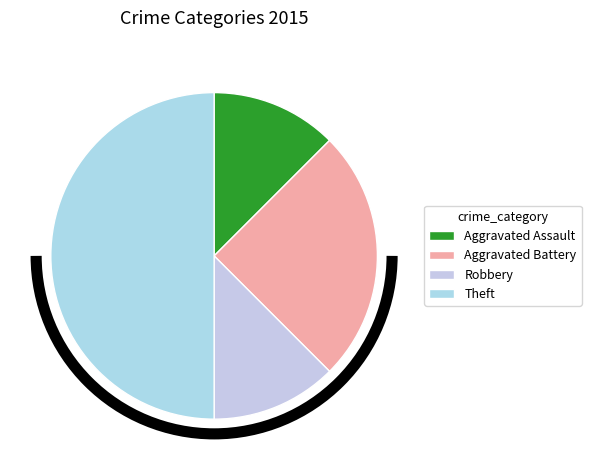

To the nearest percent, what is the combined percentage of Aggravated Assault and Theft?

62%